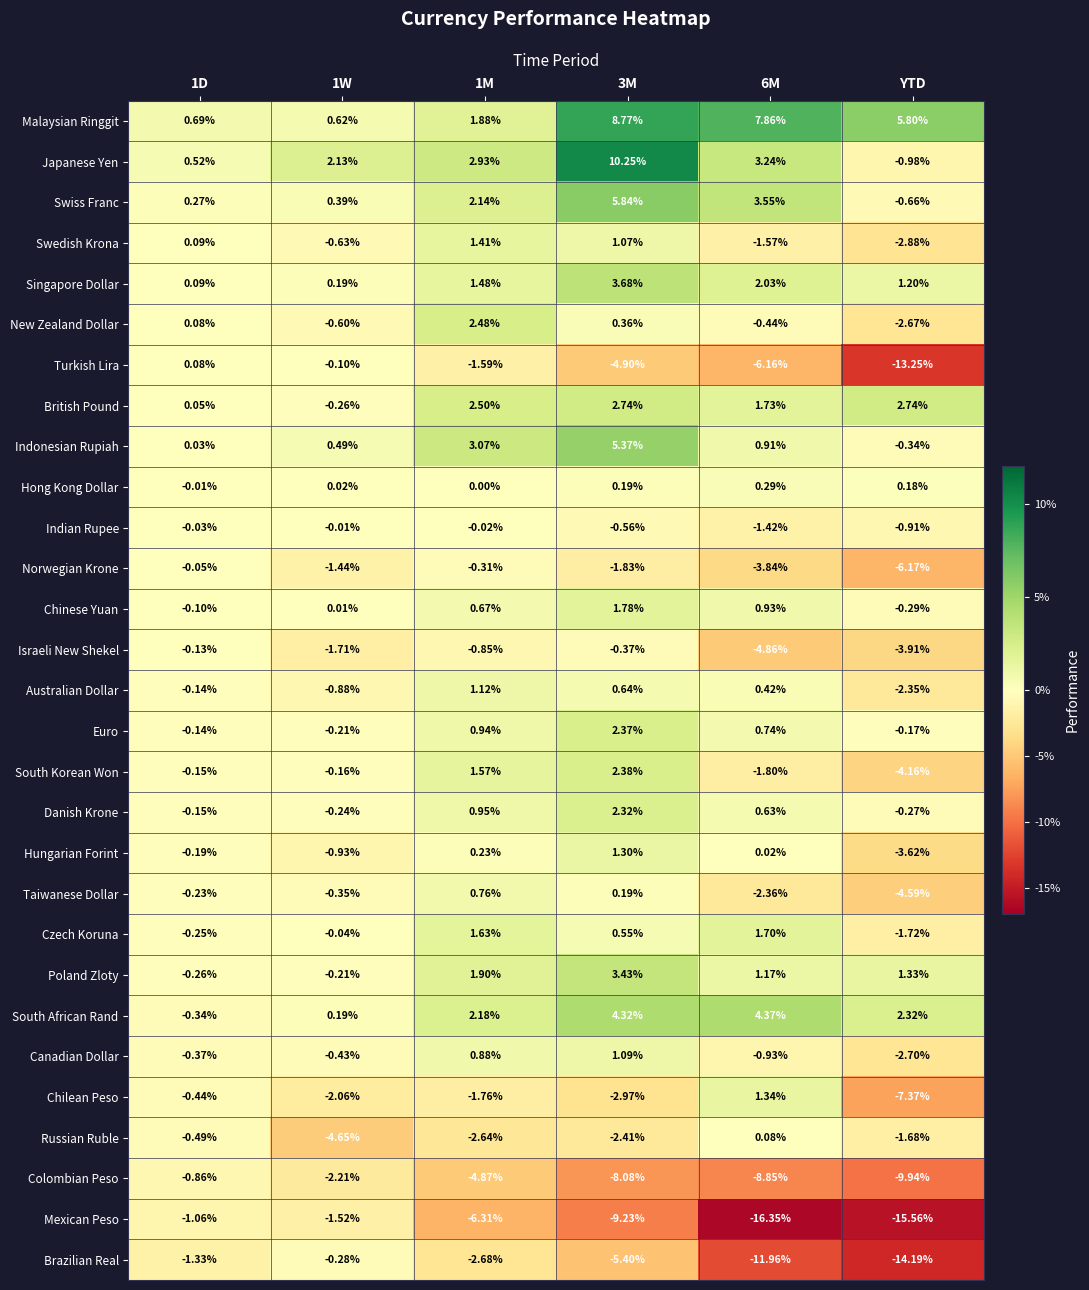

Between 1D and 1M, which series saw the biggest shift?

Mexican Peso